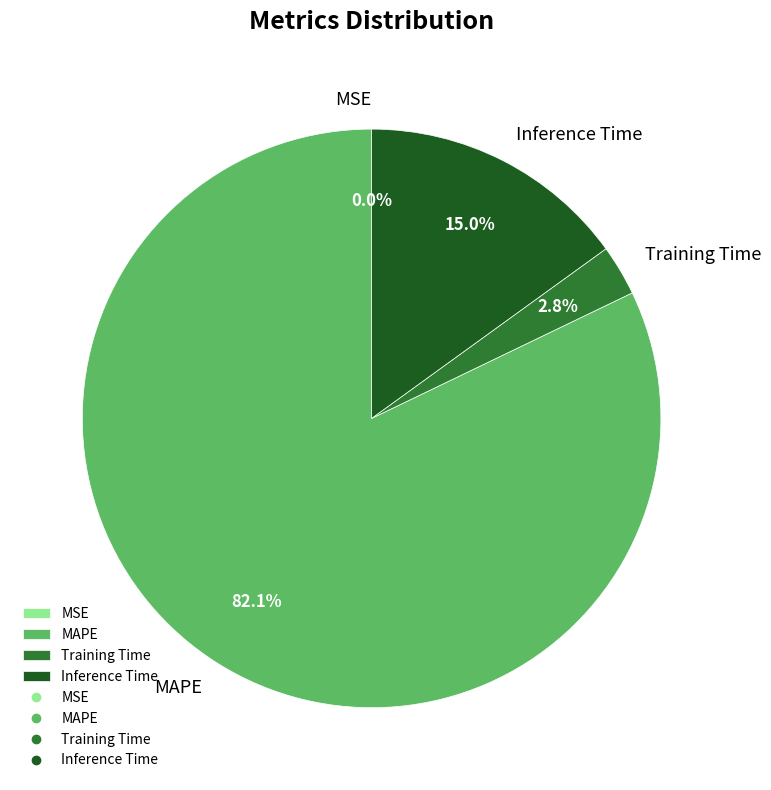

How much of the chart is everything except Inference Time?

85.0%